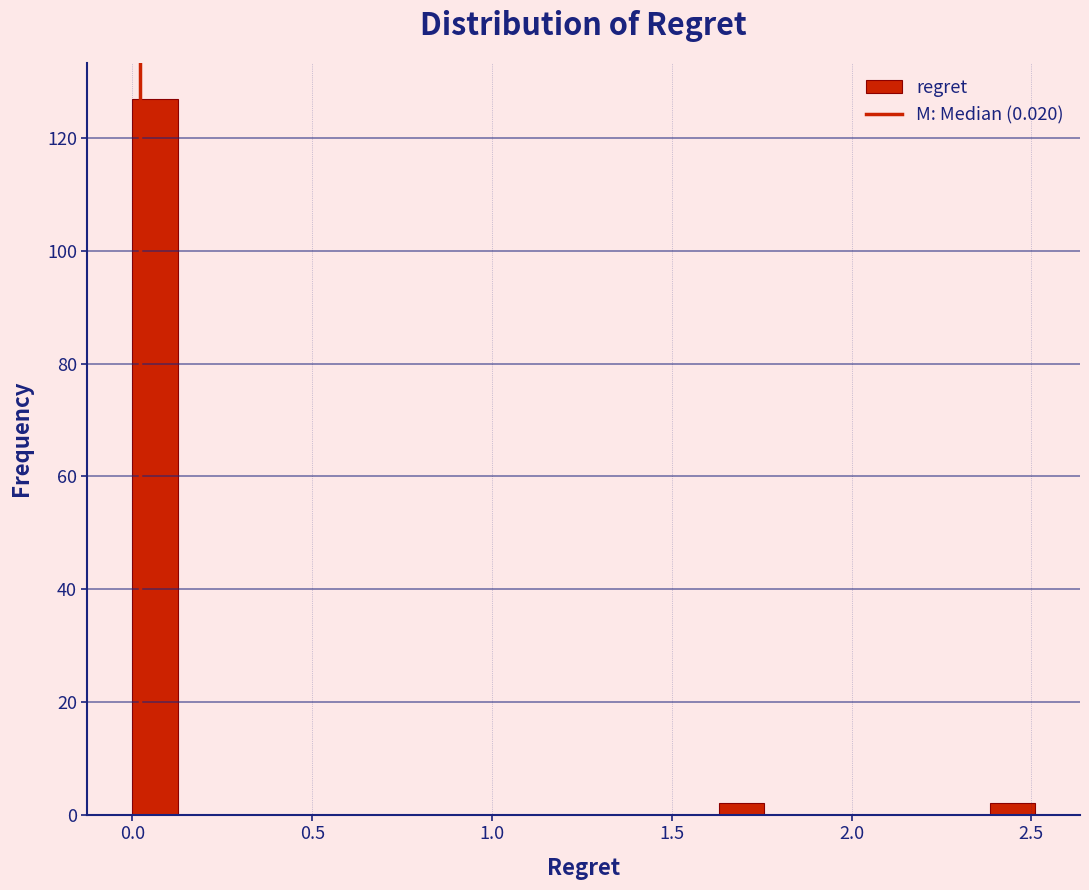

Around what value on the x-axis is the tallest bar? Give the approximate position of its centre, as read against the axis.

0.05